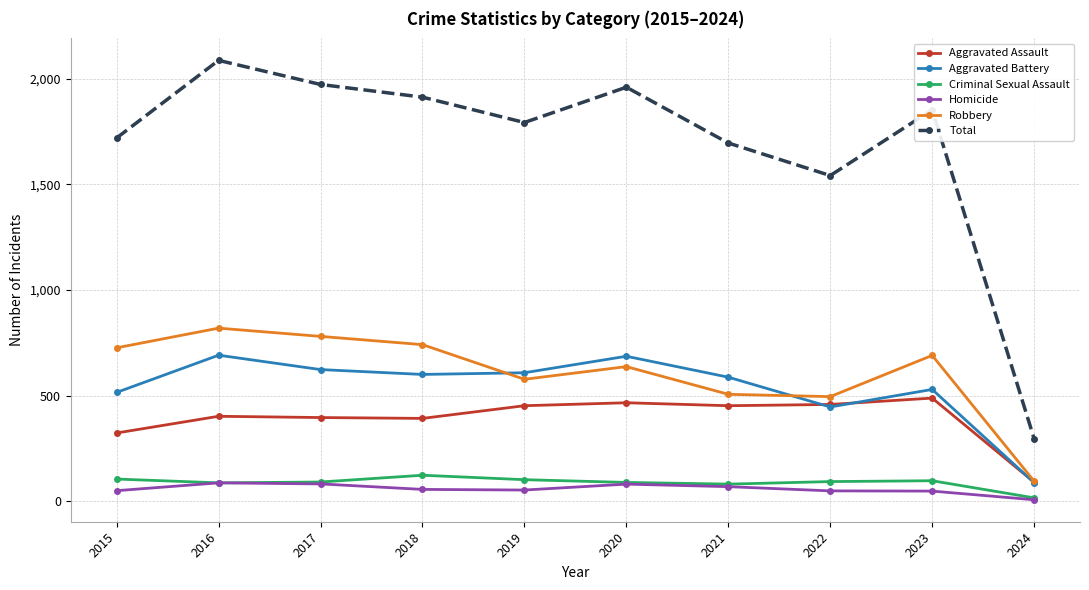

What is the value of the Criminal Sexual Assault point at the 3rd from the left?

91